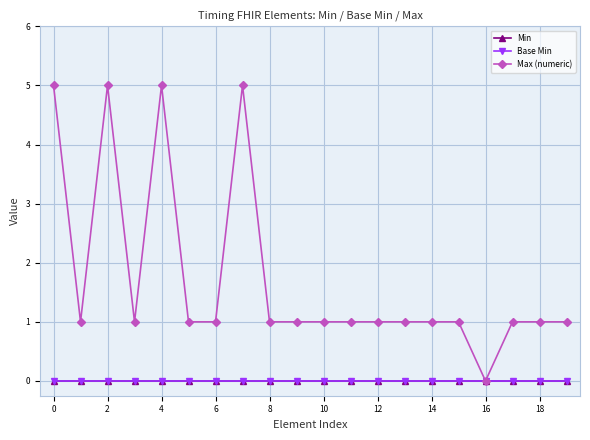

Is this an area chart (filled region under the line)?

No